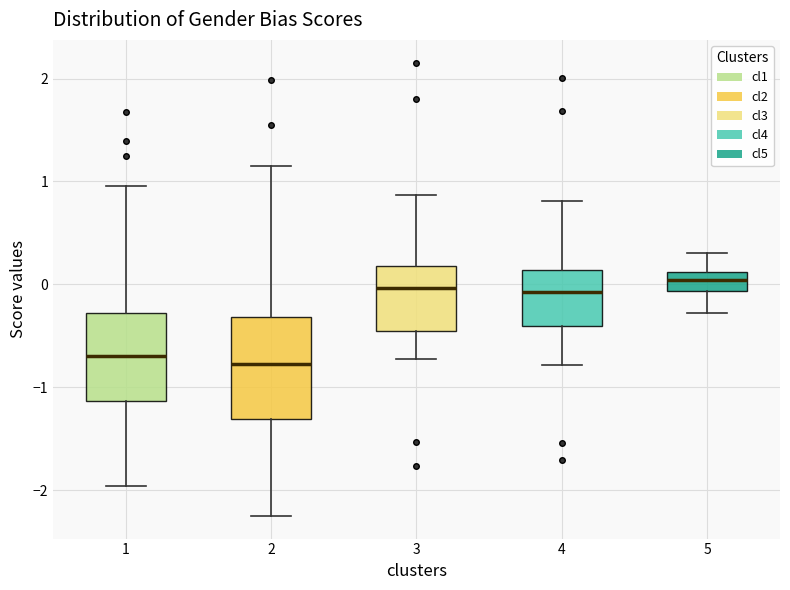

Reading left to right, read every box against the y-axis: the position of its median line, the range the box covers, and the ends of its whiskers. The values are not printed on the chart, so give them approximately, as read against the axis.

1: median -0.7, box -1.1 to -0.3, whiskers -2.0 to 1.0
2: median -0.8, box -1.3 to -0.3, whiskers -2.3 to 1.2
3: median 0.0, box -0.5 to 0.2, whiskers -0.7 to 0.9
4: median -0.1, box -0.4 to 0.1, whiskers -0.8 to 0.8
5: median 0.0, box -0.1 to 0.1, whiskers -0.3 to 0.3